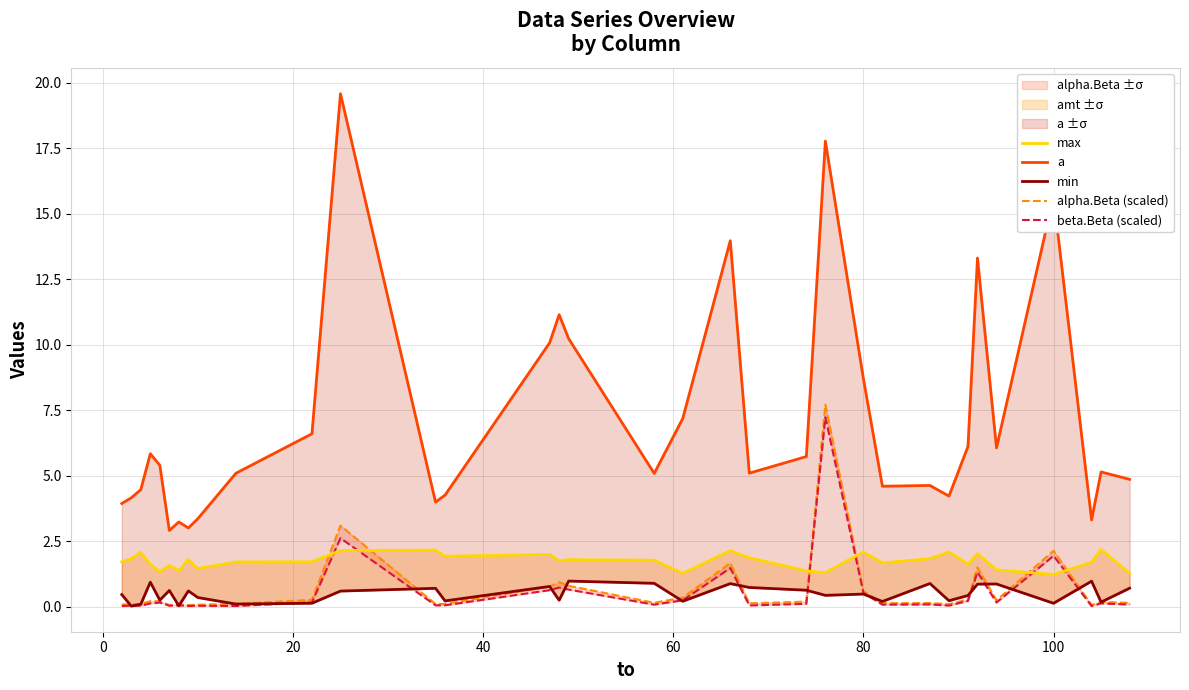

At how many categories does at least one series exceed 0?

34